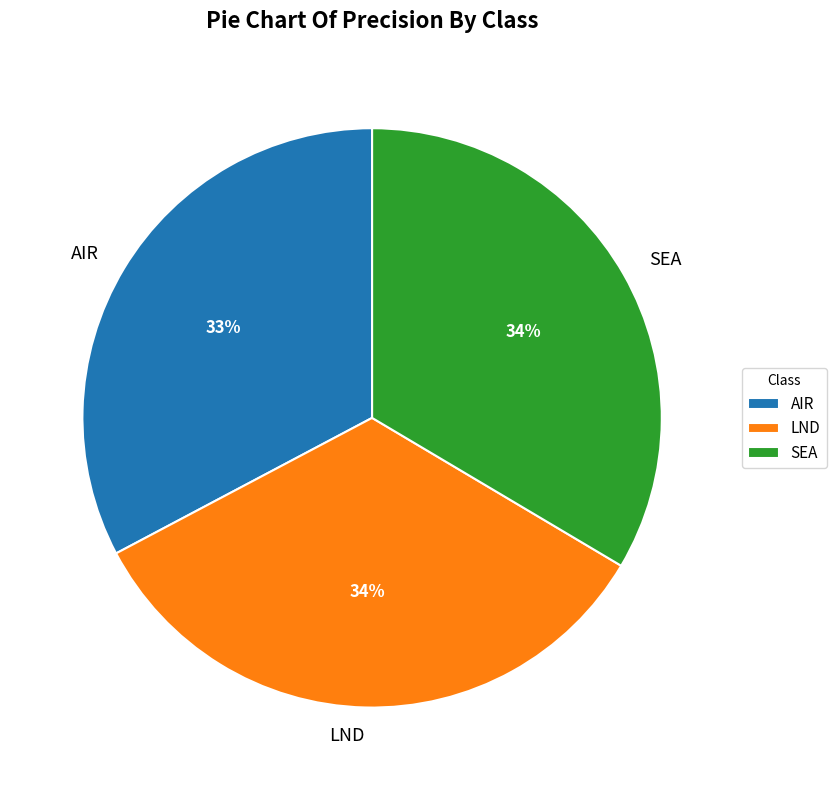

Between LND and AIR, which is larger?

LND